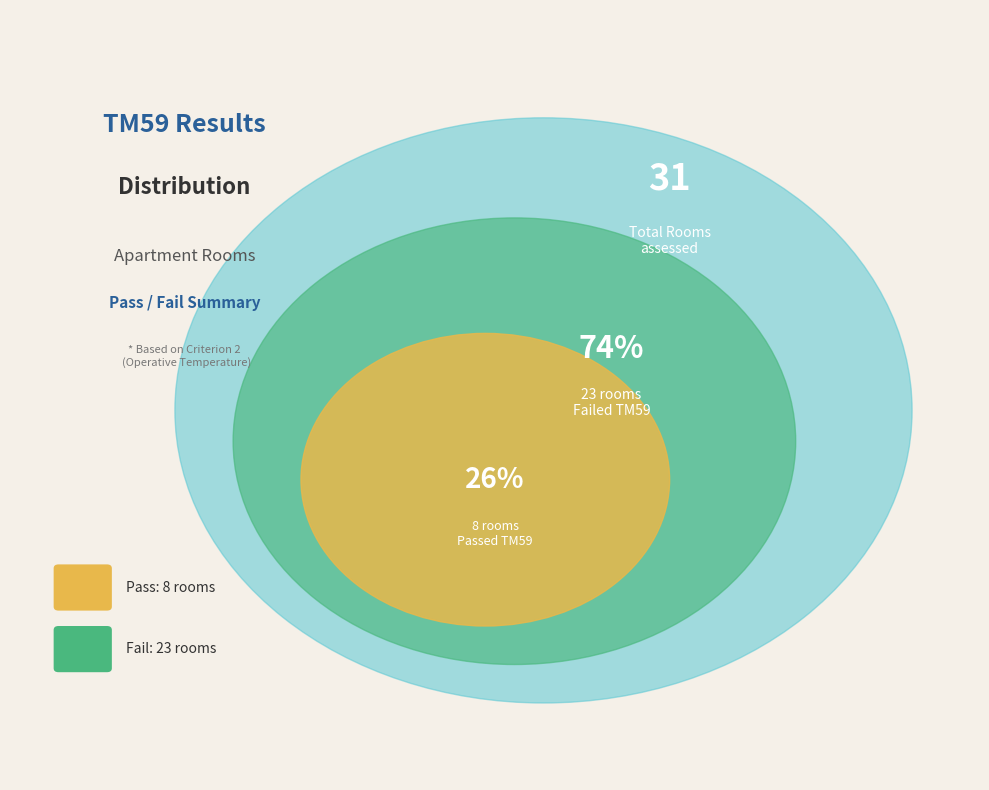

To the nearest percent, what is the combined percentage of Pass and Fail?

100%